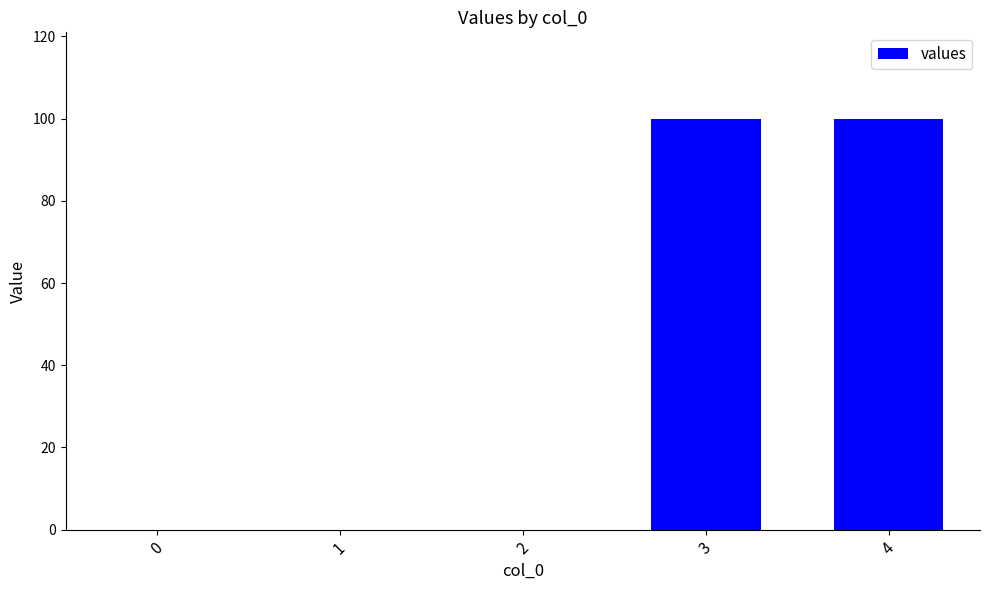

What is the sum of all values?

200